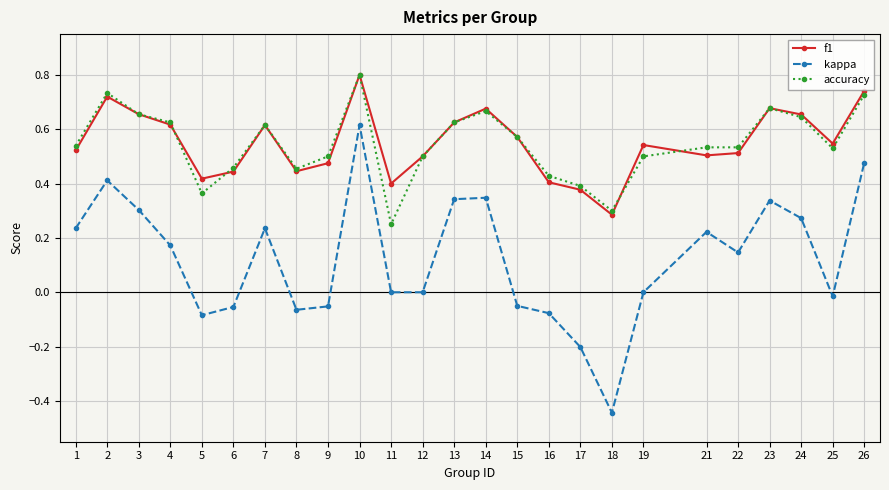

How many data points does each series have?

25